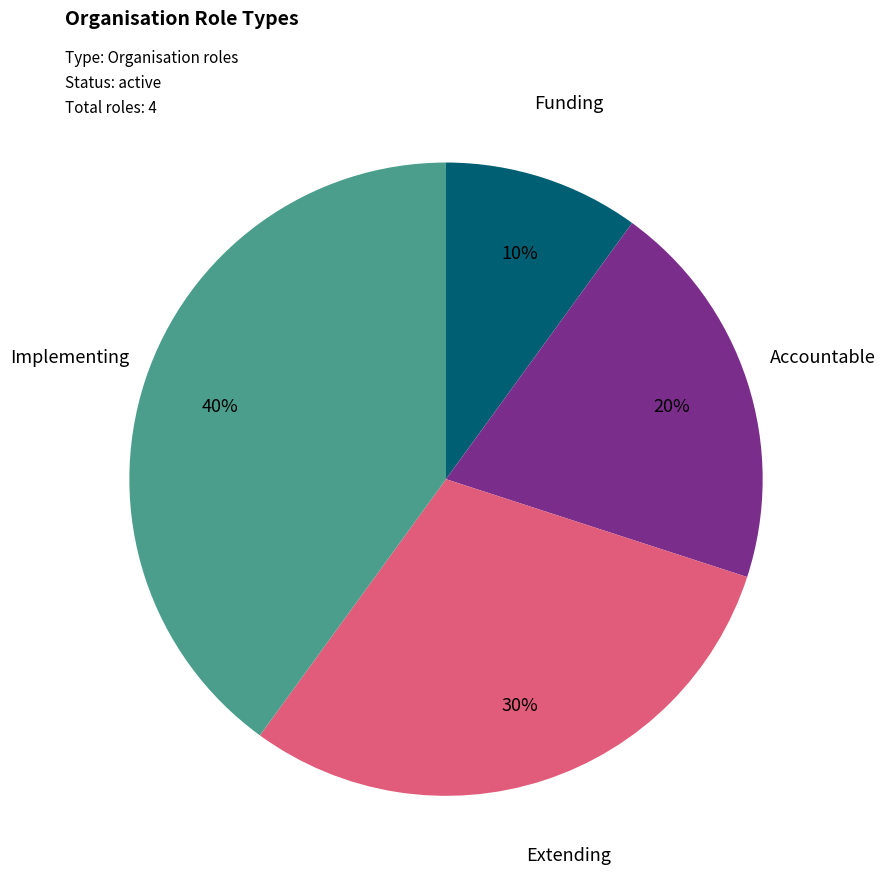

Between Implementing and Funding, which is larger?

Implementing